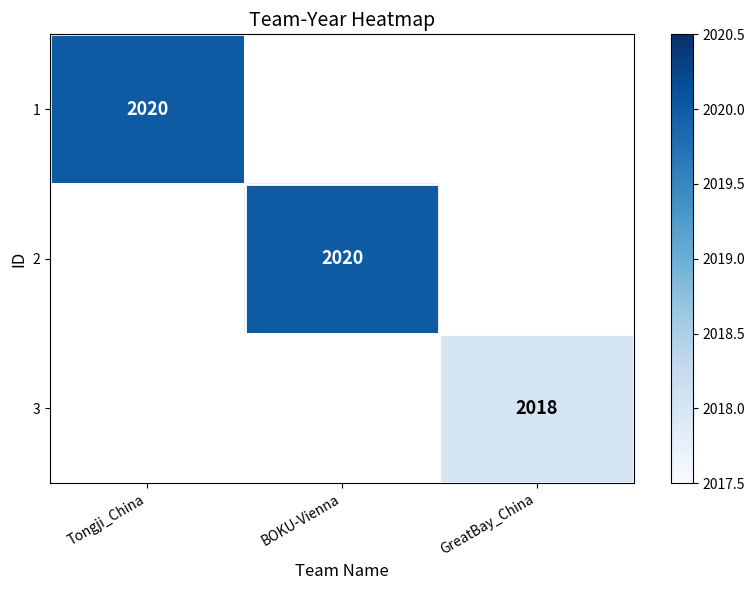

How many categories are shown in the chart?

3